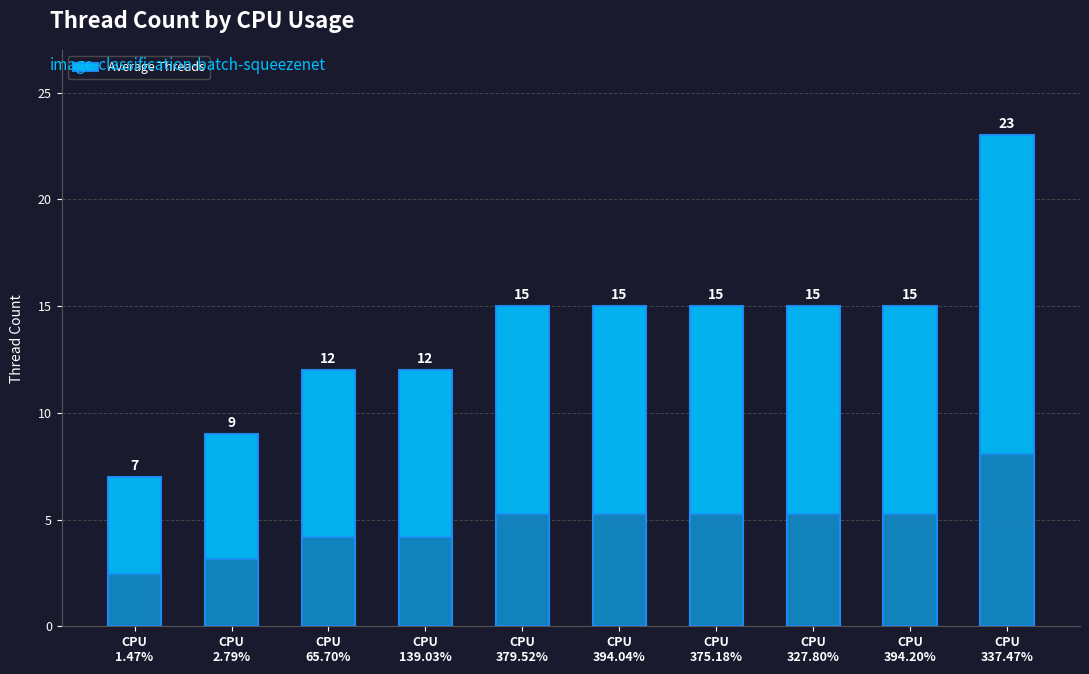

What is the label of the 1st bar from the left?

CPU
1.47%